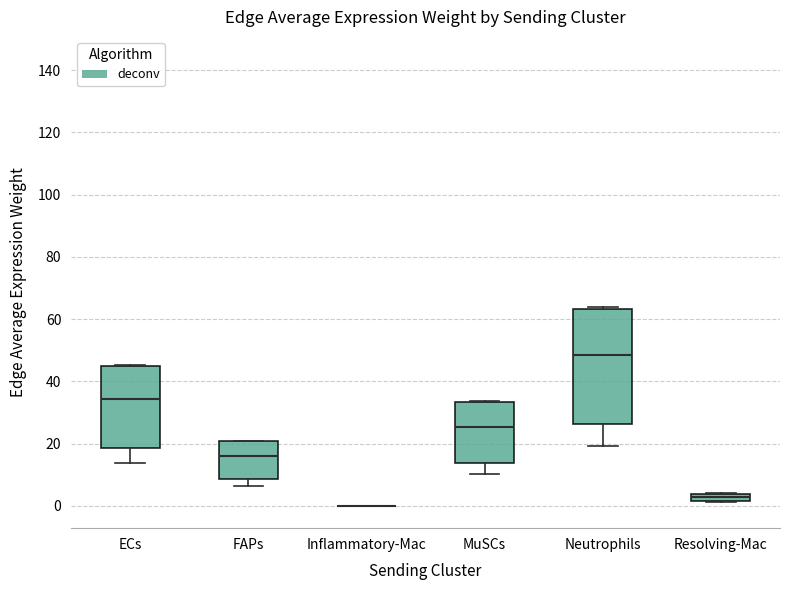

Which box is the tallest, from its lower edge to its upper edge?

Neutrophils